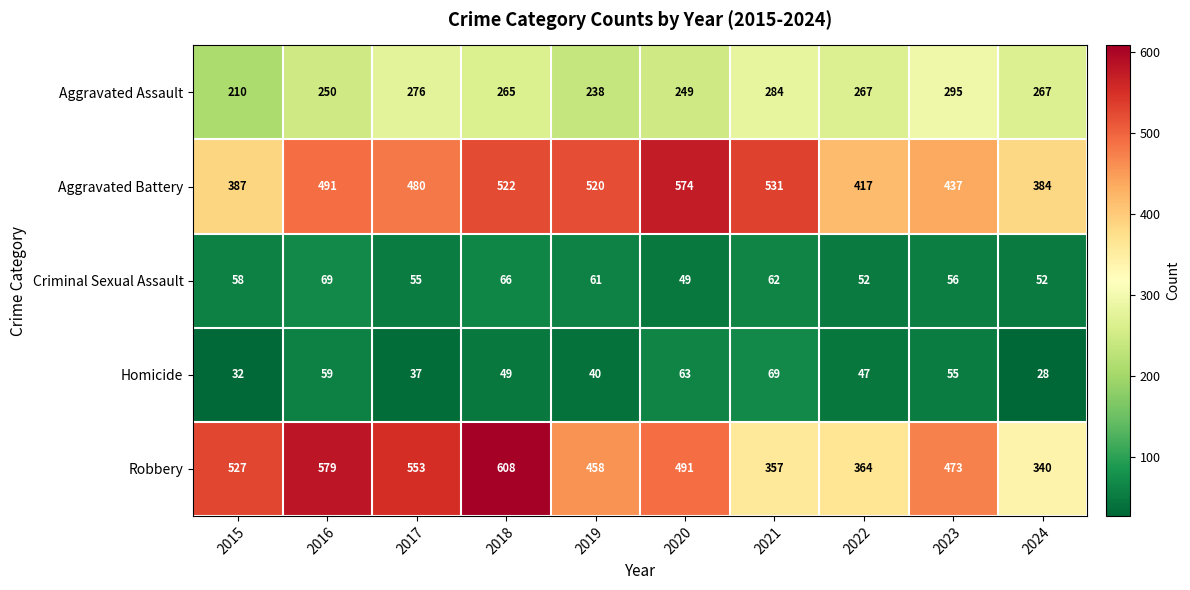

What is the spread (max minus min) of values at 2019?

480